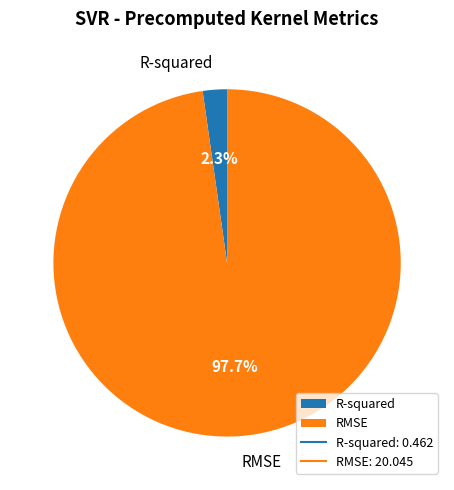

Is RMSE the majority of the pie?

Yes